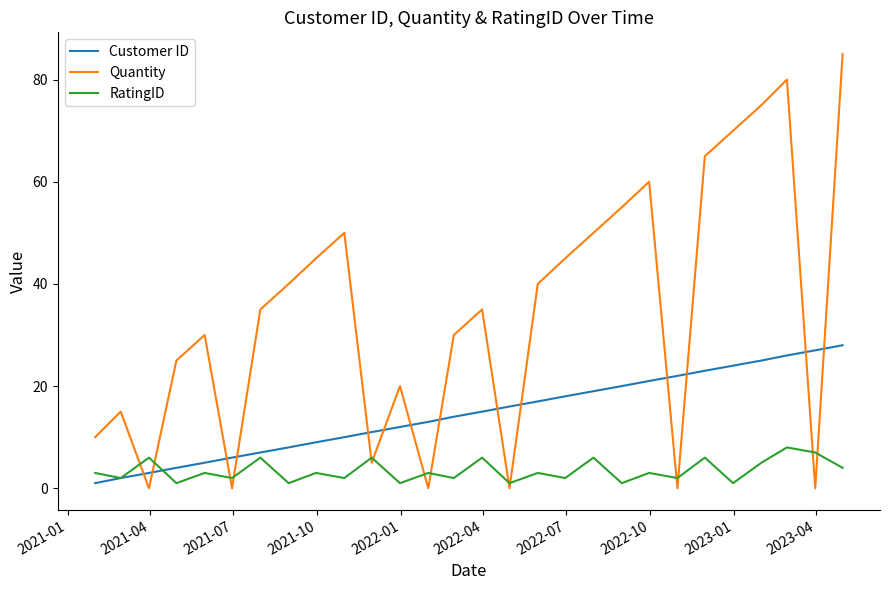

How many times do RatingID and Quantity cross each other?

14